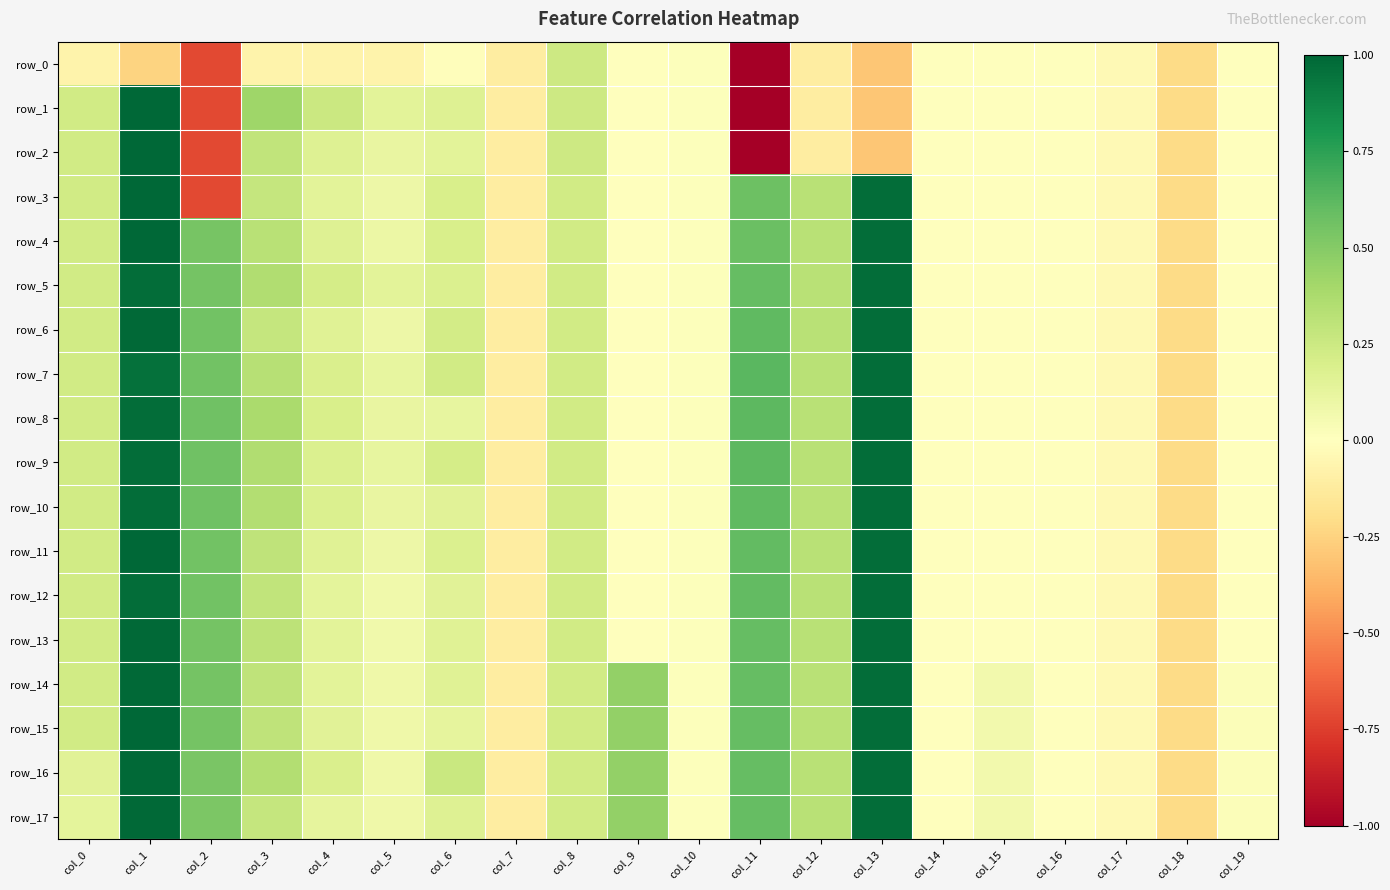

What is the total value across all series at col_9?

1.8